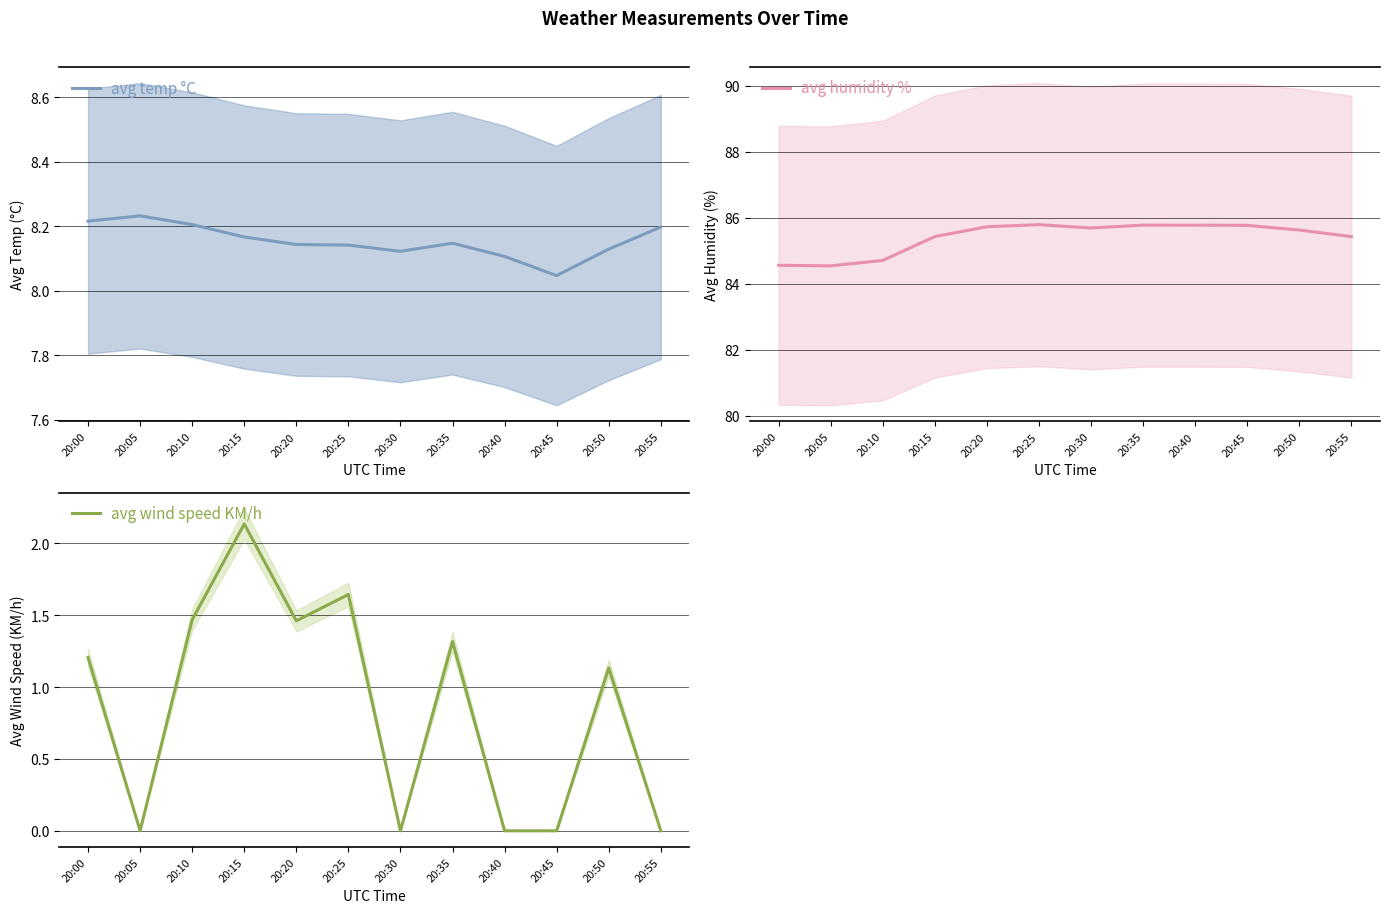

Between 20:10 and 20:40, which series saw the biggest shift?

avg wind speed KM/h